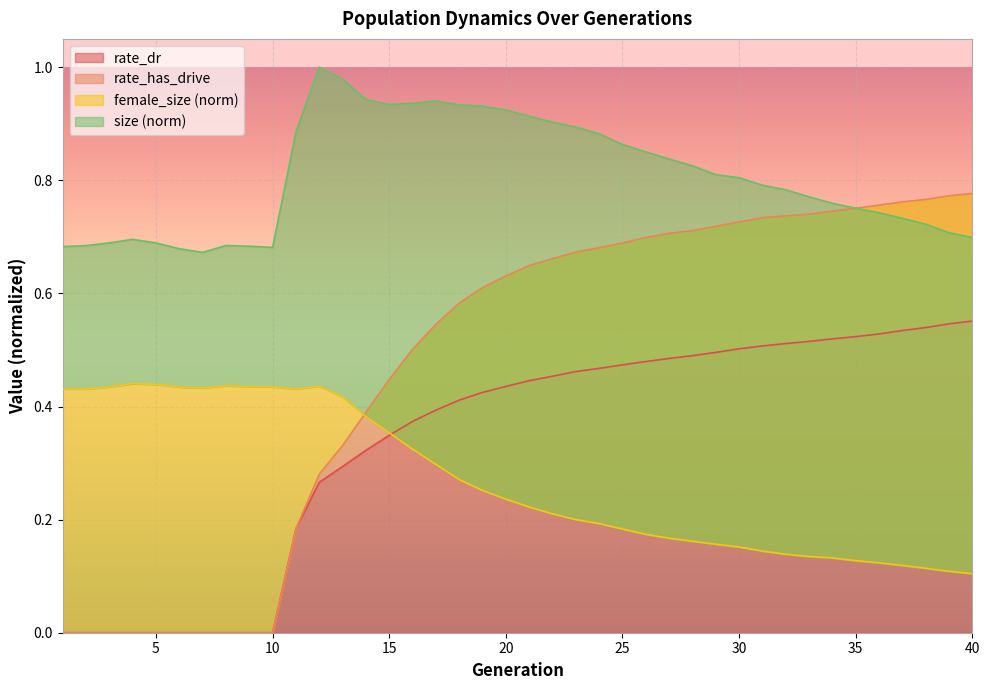

True or false: size has a value of 0.9 at 16.

True